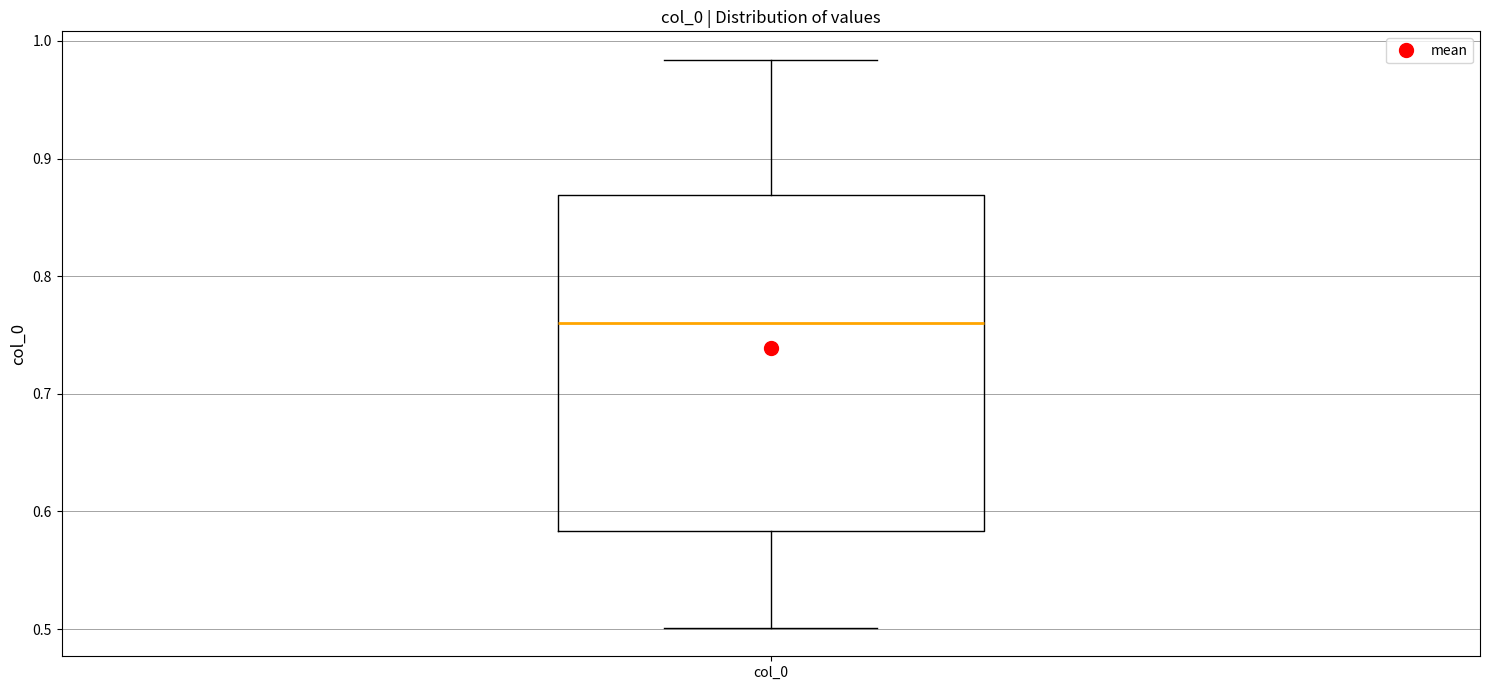

Transcribe this box plot: give where the median line is, the range the box spans, and where the two whiskers end, as read against the y-axis. The values are not printed on the chart, so give them approximately, as read against the axis.

median 0.76, box 0.58 to 0.87, whiskers 0.50 to 0.98